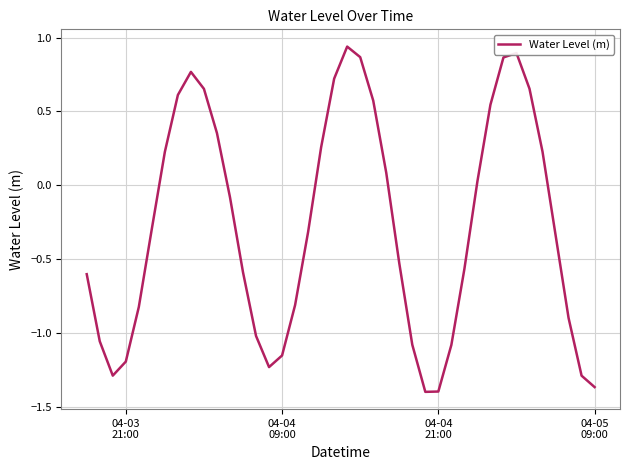

What is the difference between the maximum and minimum values?

2.3